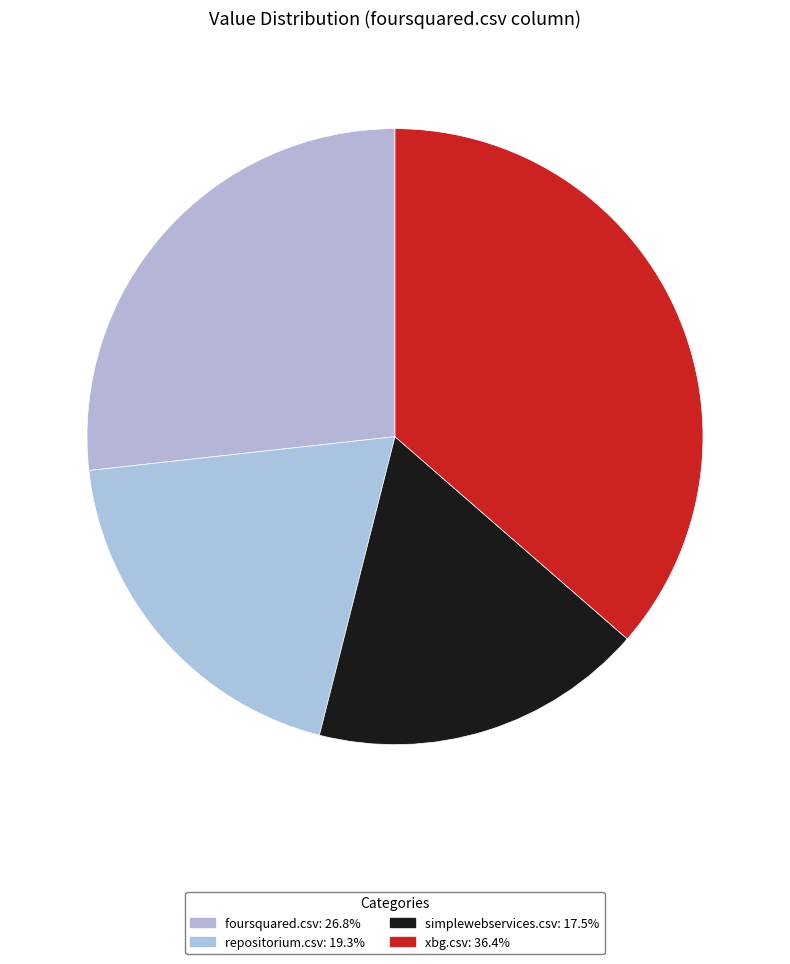

Count the number of slices in the pie.

4